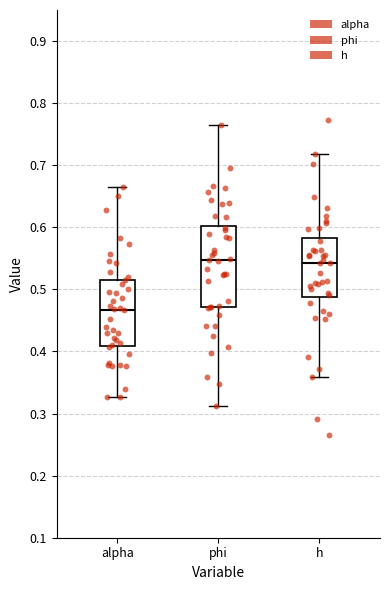

Reading left to right, read every box against the y-axis: the position of its median line, the range the box covers, and the ends of its whiskers. The values are not printed on the chart, so give them approximately, as read against the axis.

alpha: median 0.47, box 0.41 to 0.52, whiskers 0.33 to 0.66
phi: median 0.55, box 0.47 to 0.60, whiskers 0.31 to 0.77
h: median 0.54, box 0.49 to 0.58, whiskers 0.36 to 0.72